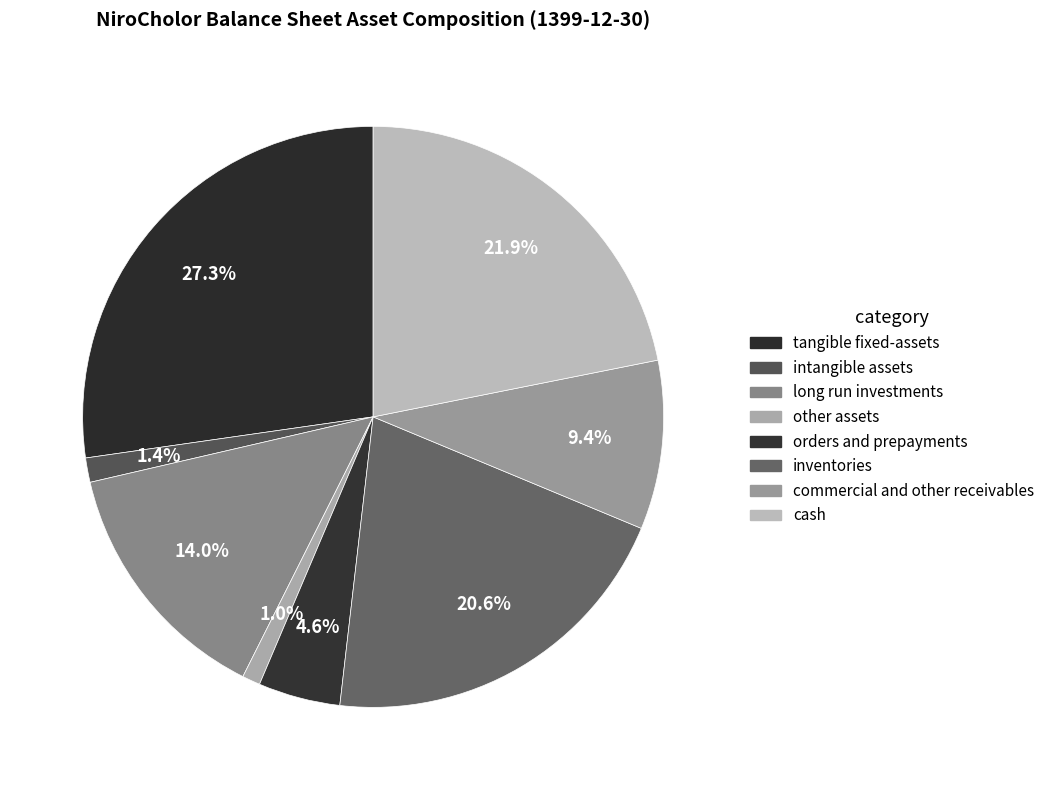

How many segments does this pie chart have?

8